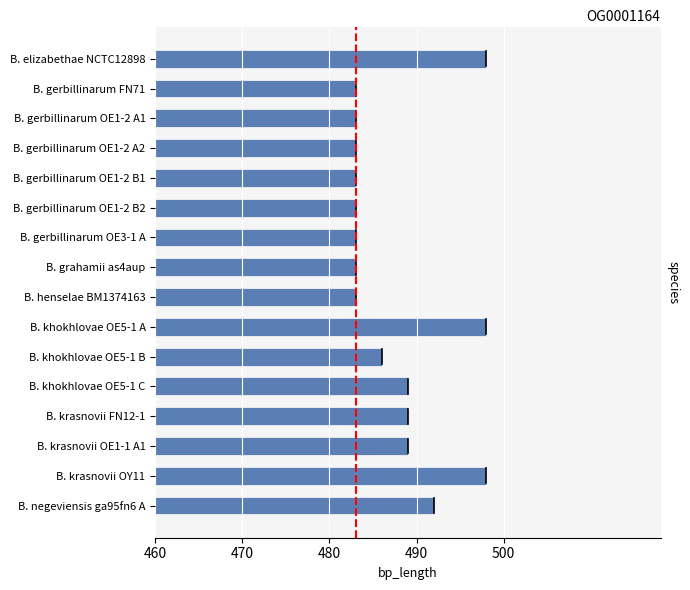

What is the smallest value displayed?

483